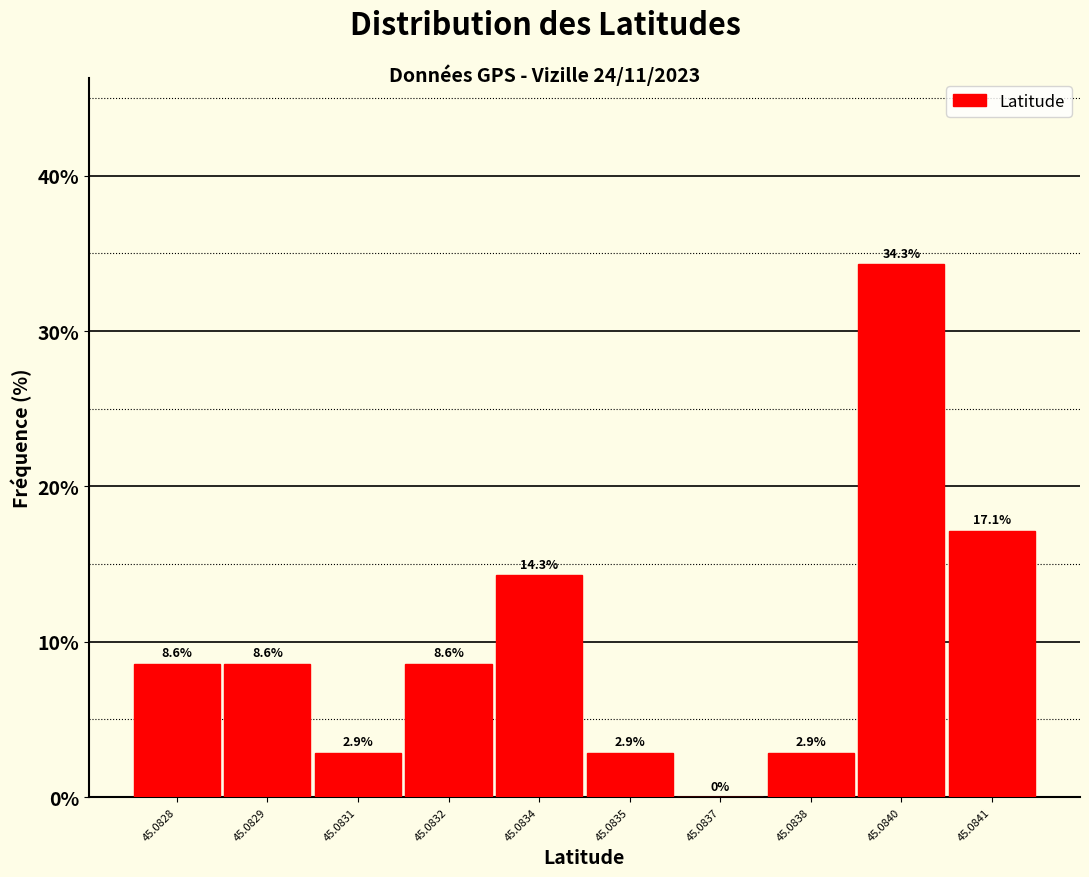

Reading right to left, transcribe all the data shown in this chart.

45.0841=17.1	45.0840=34.3	45.0838=2.9	45.0837=0.0	45.0835=2.9	45.0834=14.3	45.0832=8.6	45.0831=2.9	45.0829=8.6	45.0828=8.6